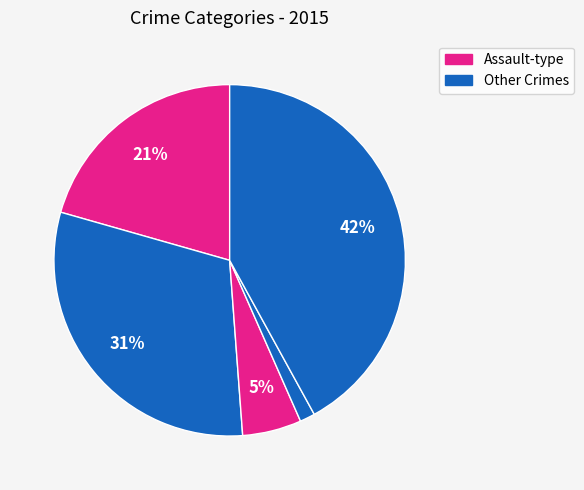

Does any single category account for the majority?

No